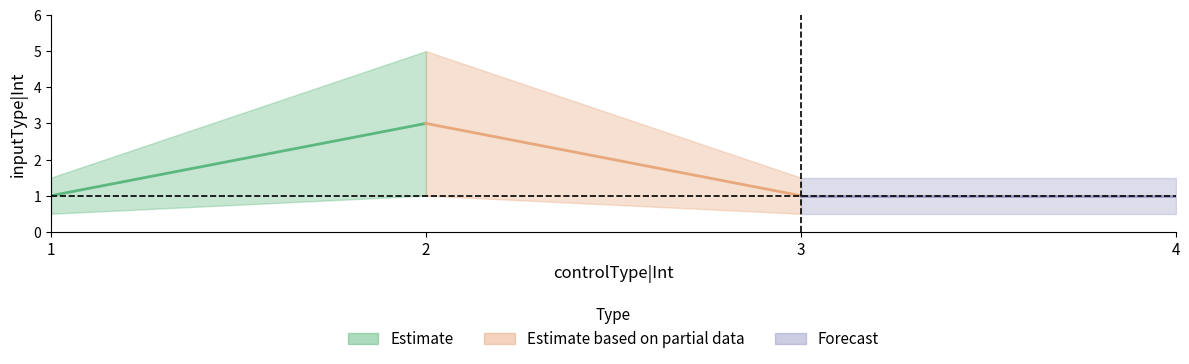

What is the average value?

2